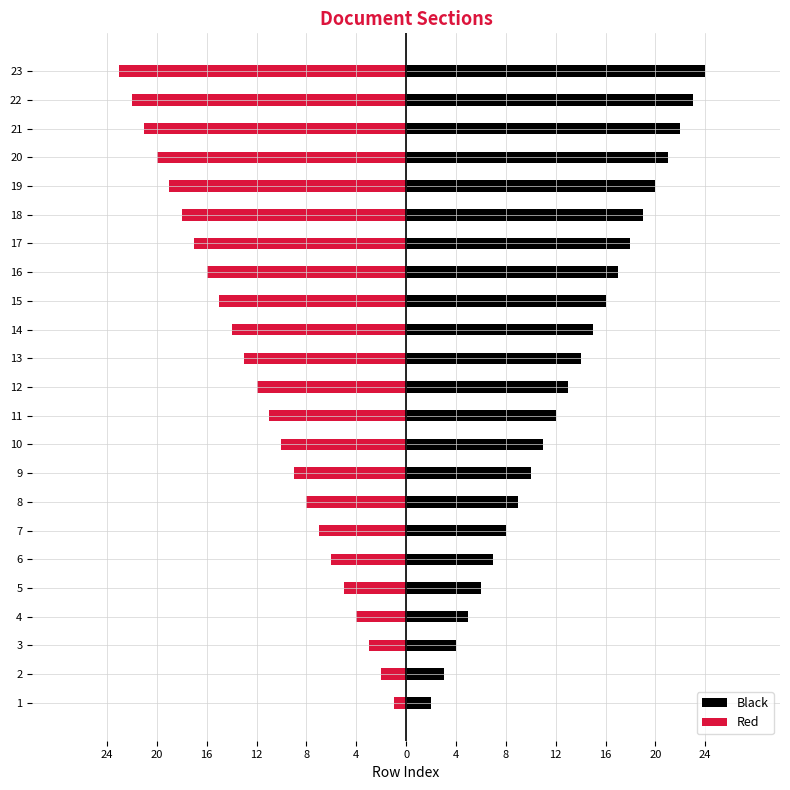

What are all the series names shown in the legend?

Black, Red